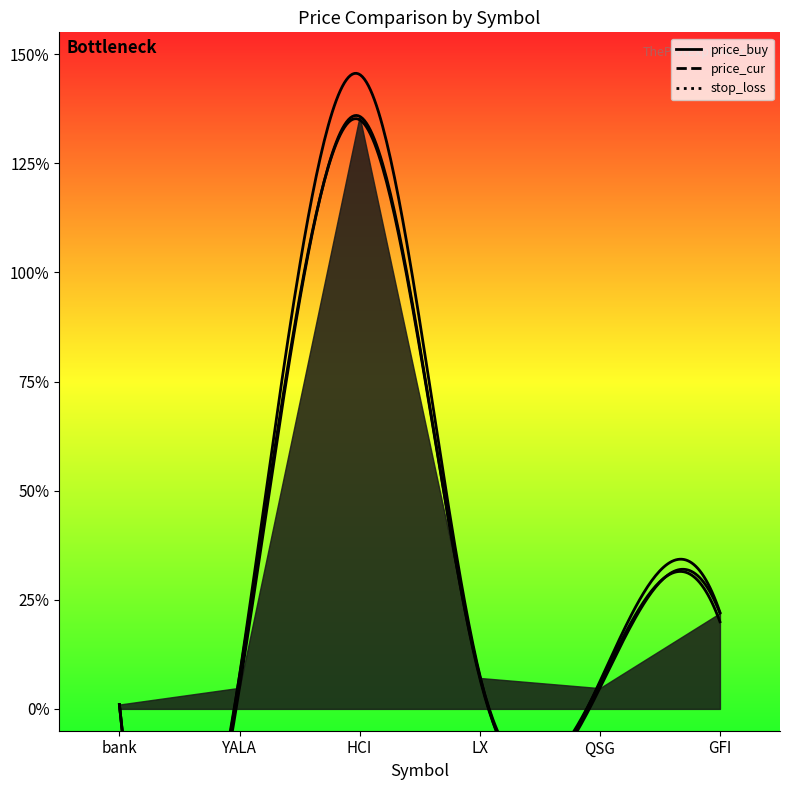

The value of price_buy at HCI is 135.8. True or false?

True